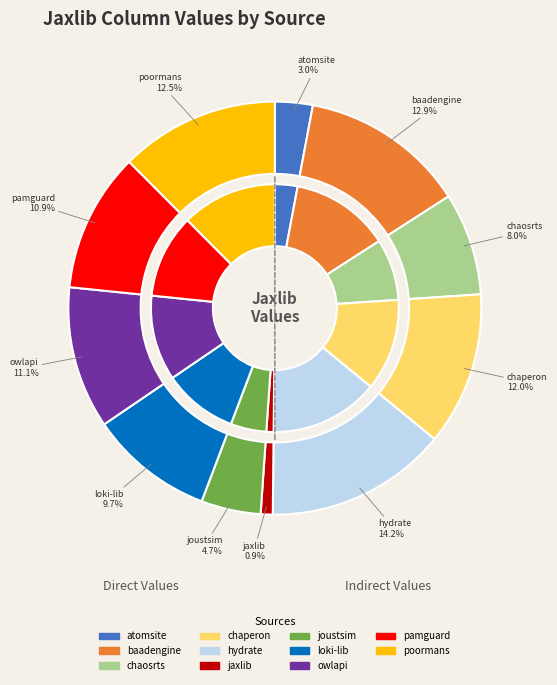

Combined, do chaperon.csv and pamguard.csv account for over 50%?

No